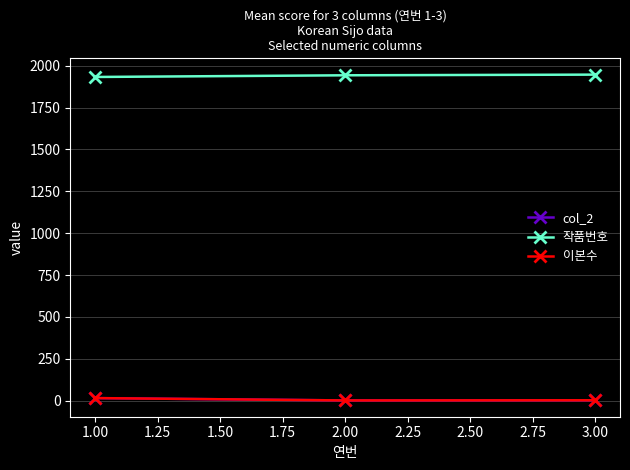

Is this an area chart (filled region under the line)?

No